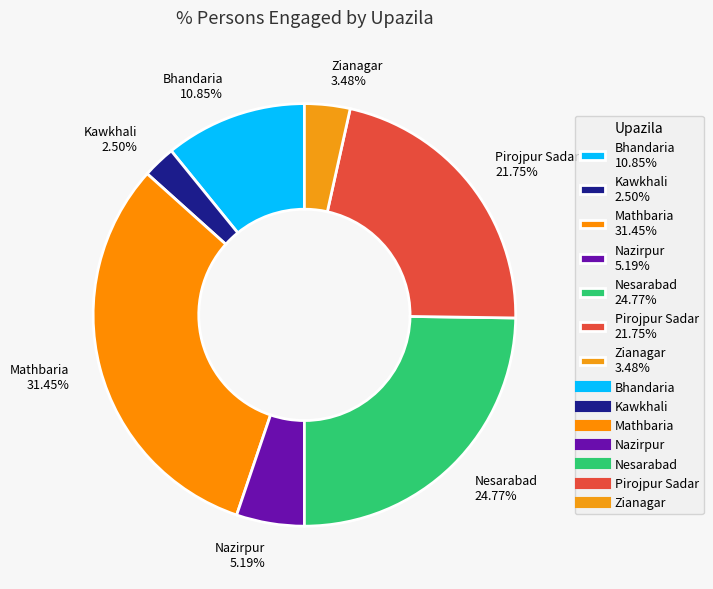

To the nearest percent, what is the difference between the Pirojpur Sadar and Kawkhali slice percentages?

19%